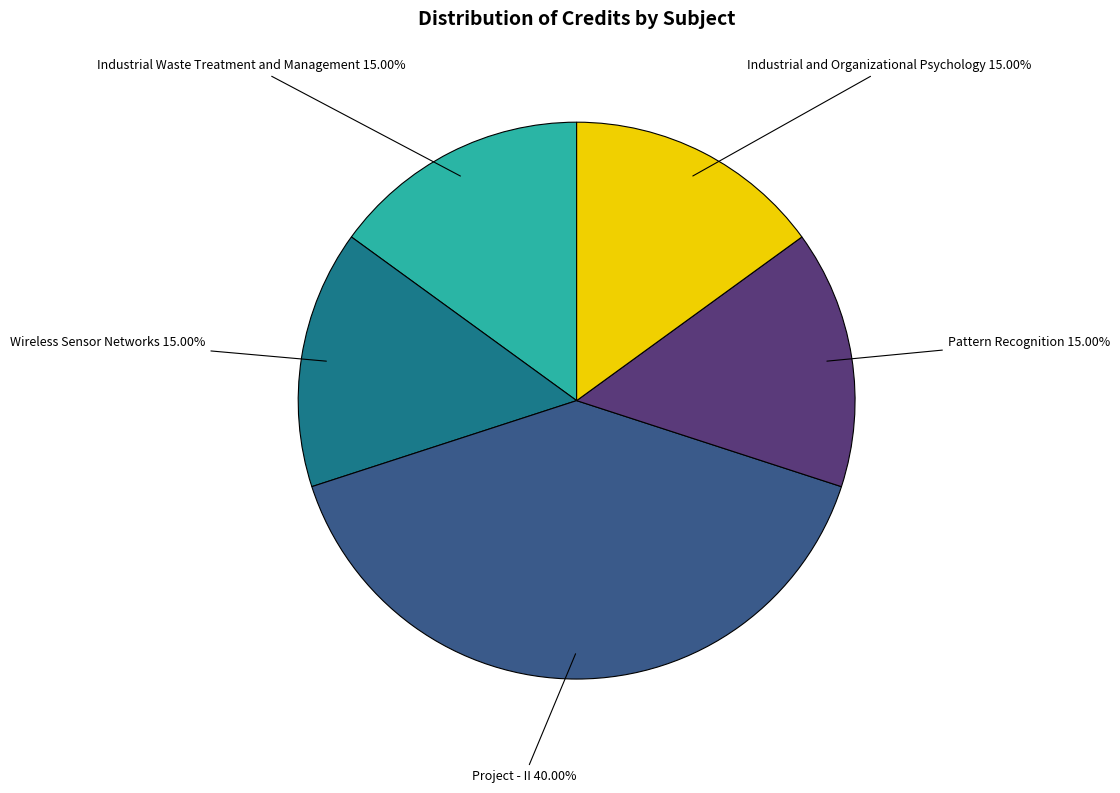

Does any single category account for the majority?

No